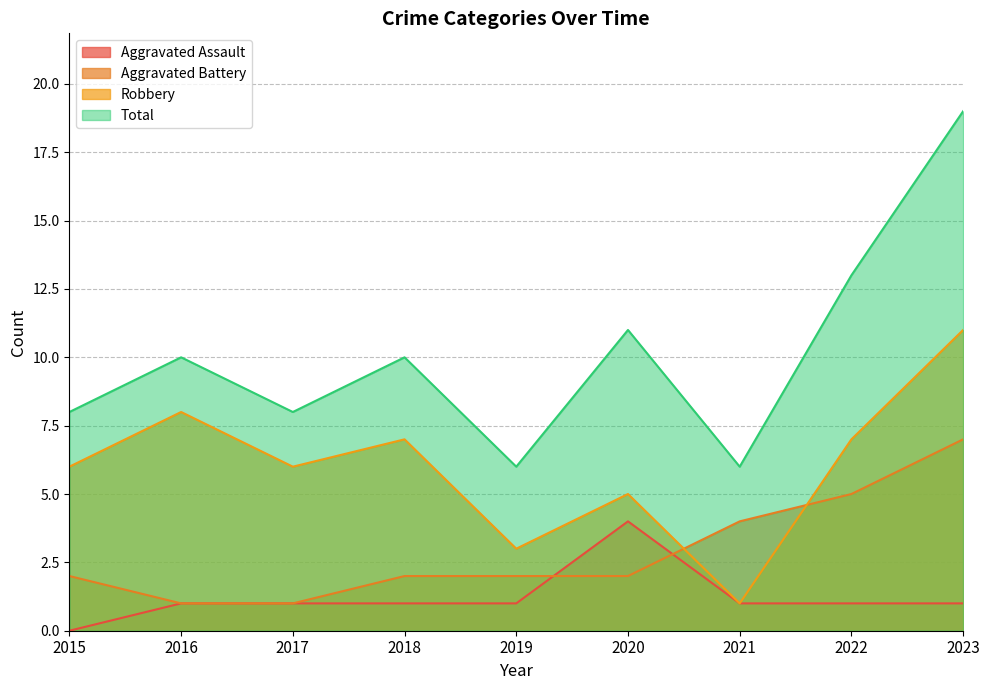

What is the difference between the second highest and second lowest values in the Total series?

7